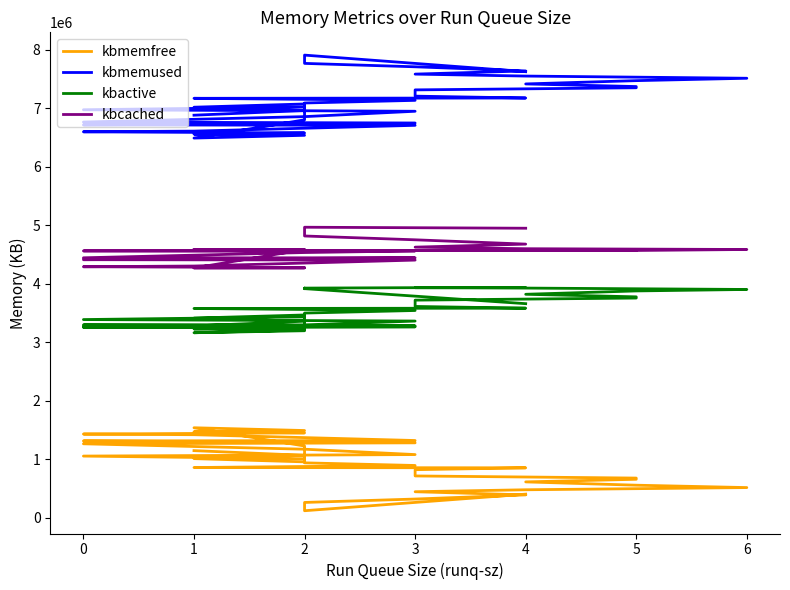

Which series has the largest range (max minus min)?

kbmemfree